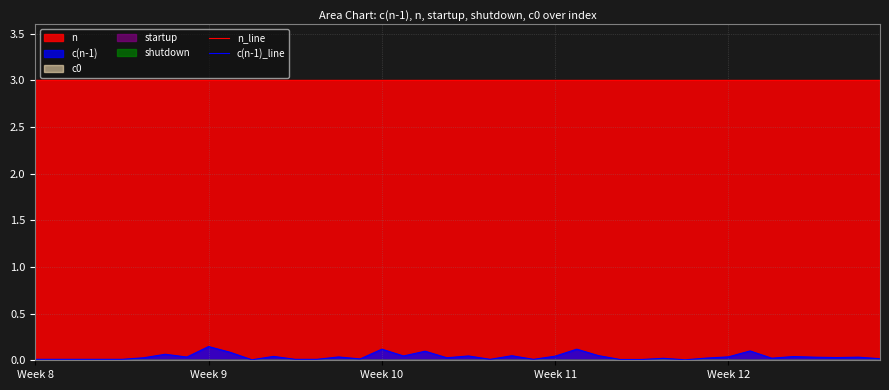

What is the difference between the maximum and second lowest values in the c(n-1)_line series?

0.1